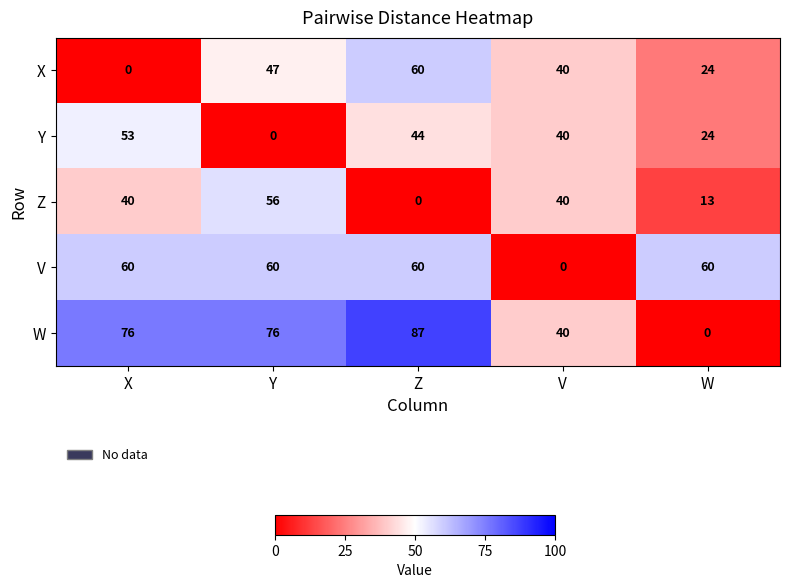

Which series has the widest spread of values?

W